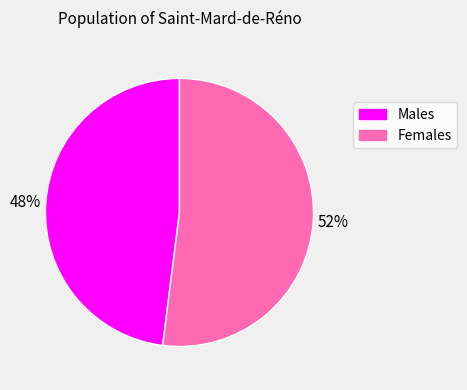

To the nearest percent, what is the difference between the largest and smallest slice percentages?

4%